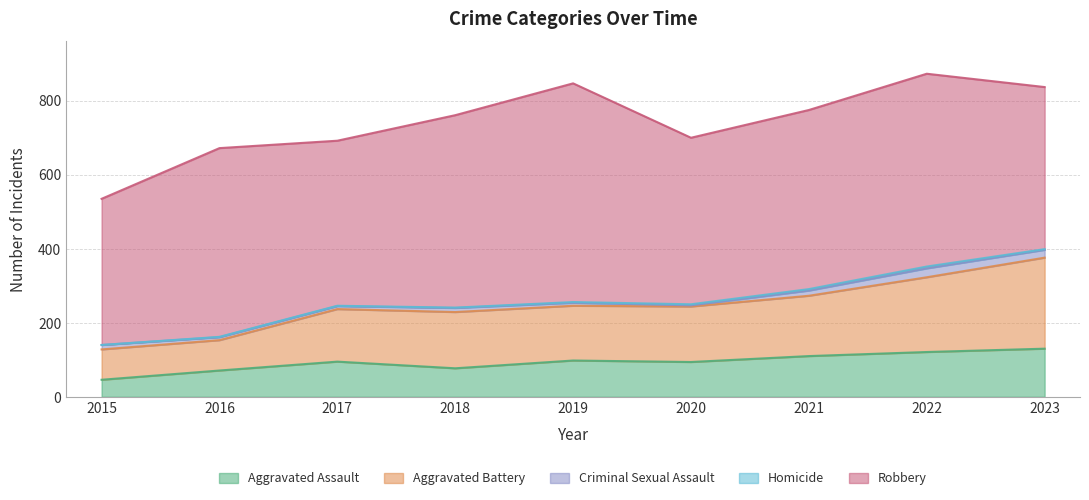

At which category does the chart reach its minimum across all series?

2015